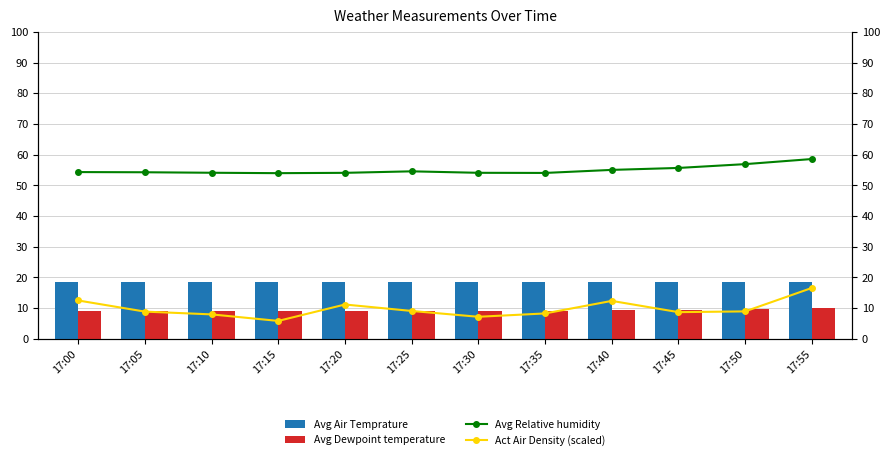

What value does the Avg Relative humidity series have at 17:30?

54.0